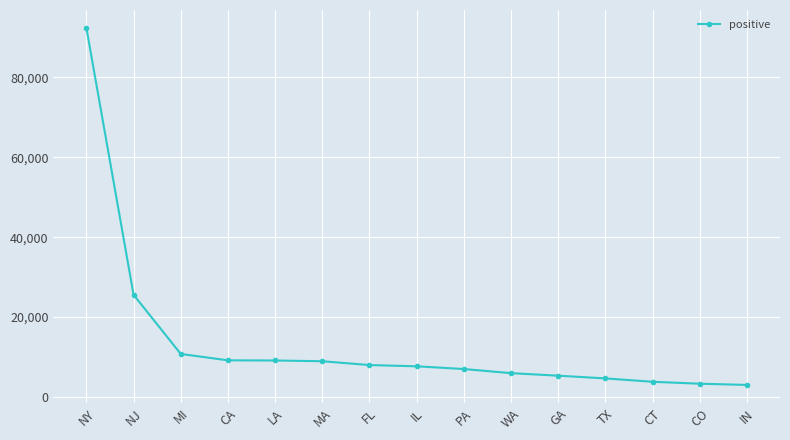

At which label does the data first exceed 7695?

NY